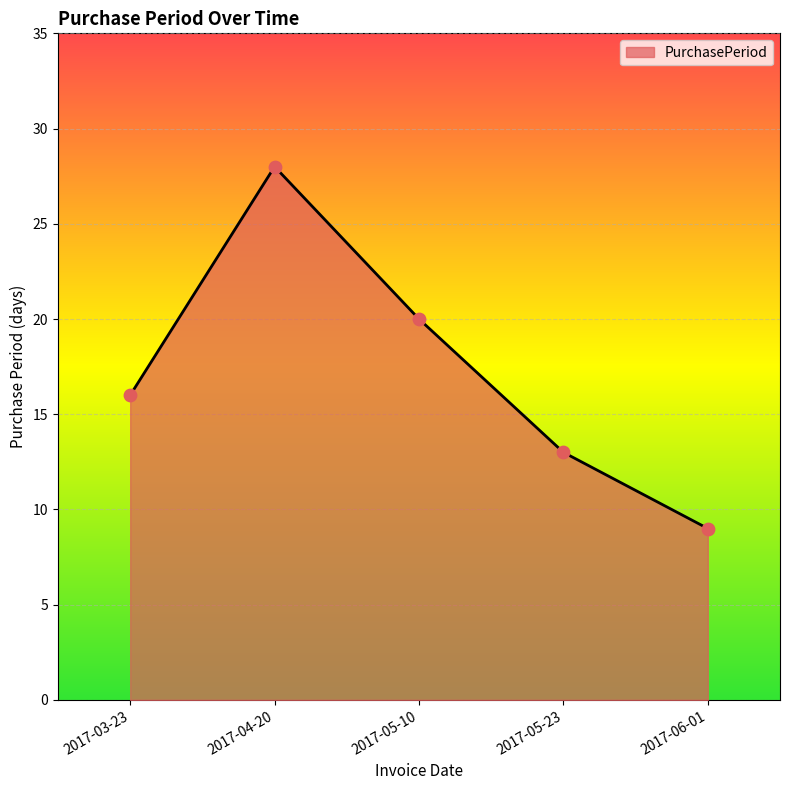

What is the ratio of the value at 2017-06-01 to the value at 2017-04-20?

0.3